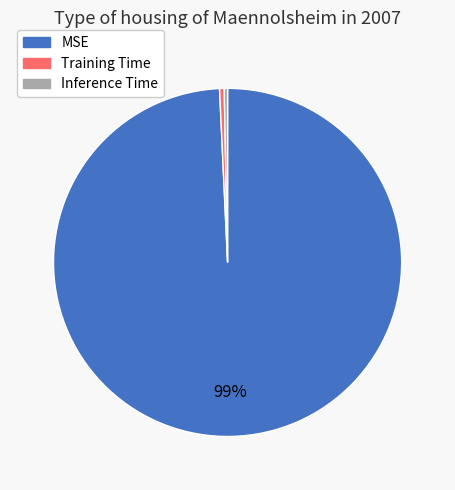

What is the largest slice in the pie chart?

MSE